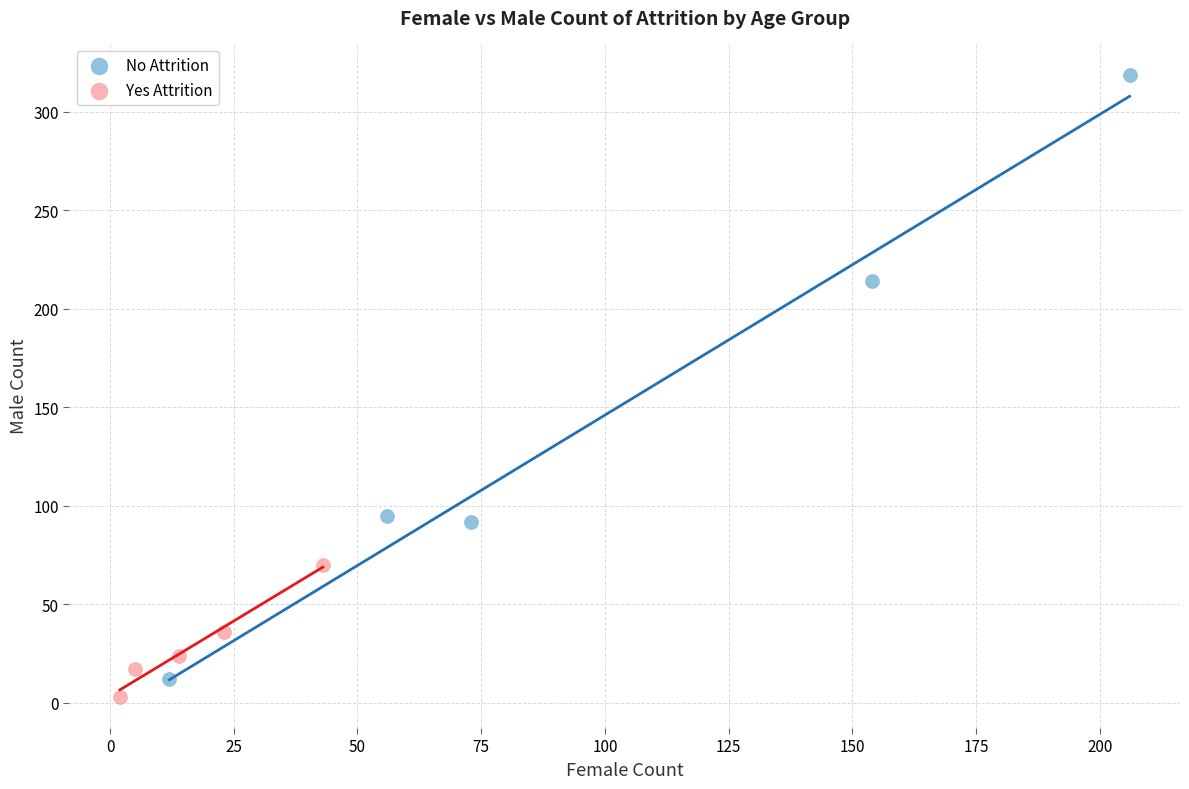

Which series has the largest Y range (max minus min)?

No Attrition